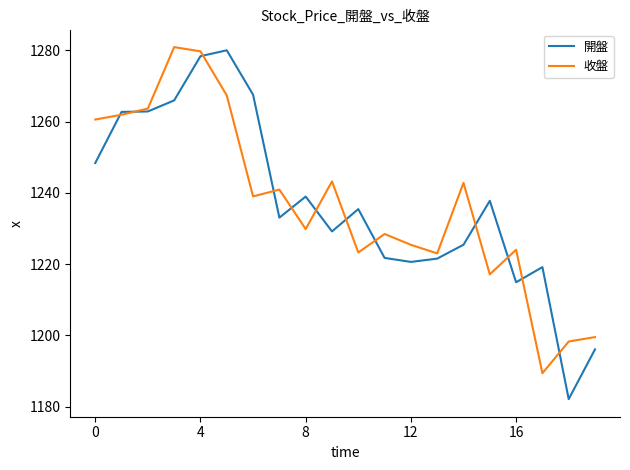

What is the smallest value displayed?

1182.1